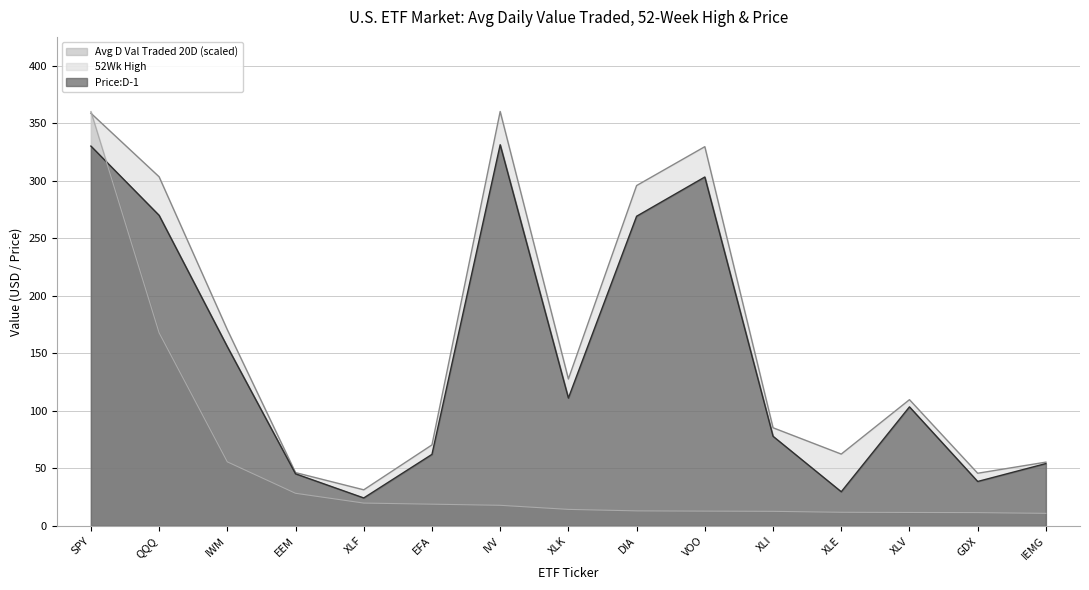

What value does the 52Wk High series have at IEMG?

55.5